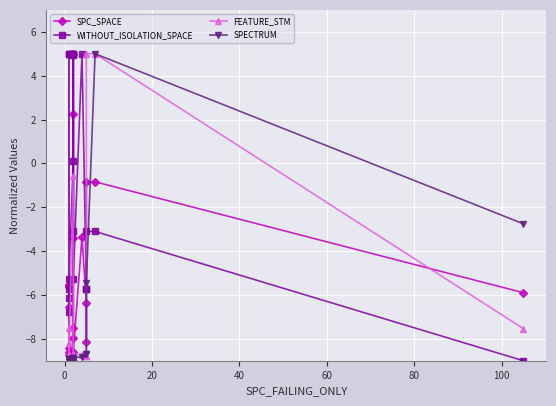

What is the difference between the maximum and minimum values in the SPECTRUM series?

14.0